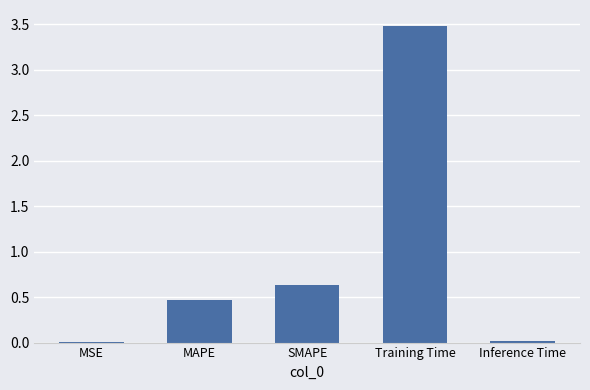

The value at SMAPE is 0.6. True or false?

True